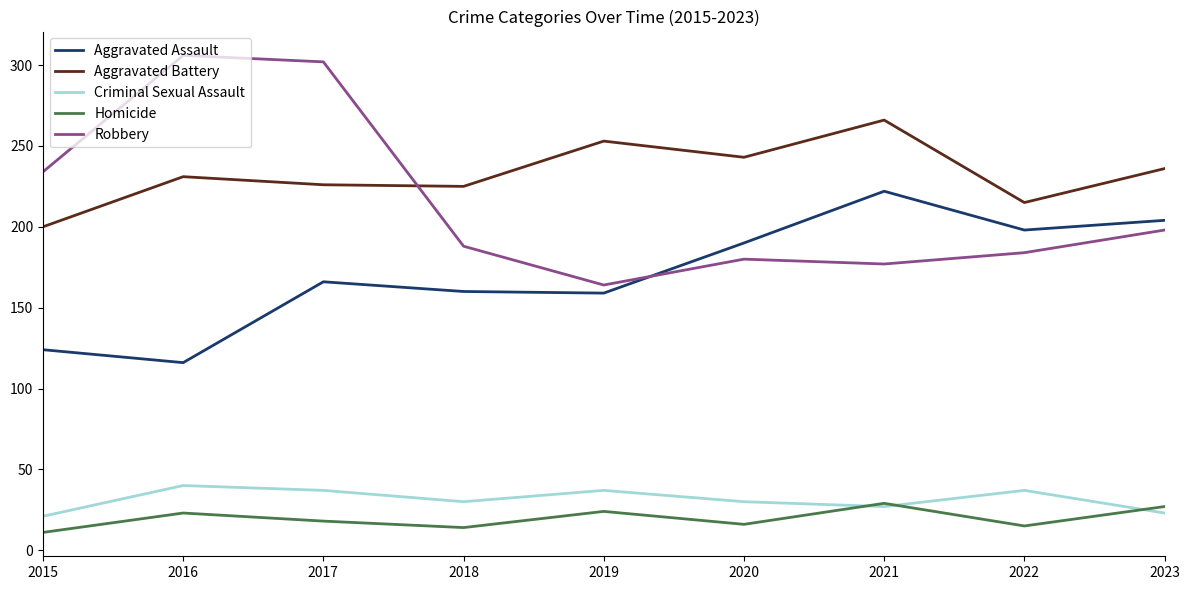

What is the lowest value of the Aggravated Battery series?

200